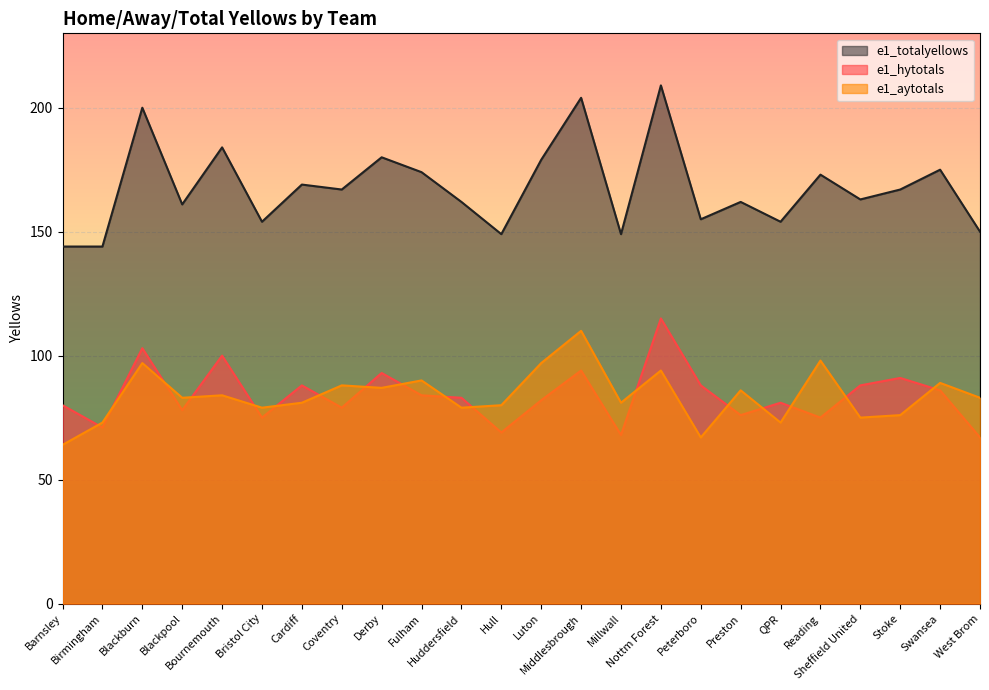

At which category does e1_hytotals reach its first local valley?

Birmingham